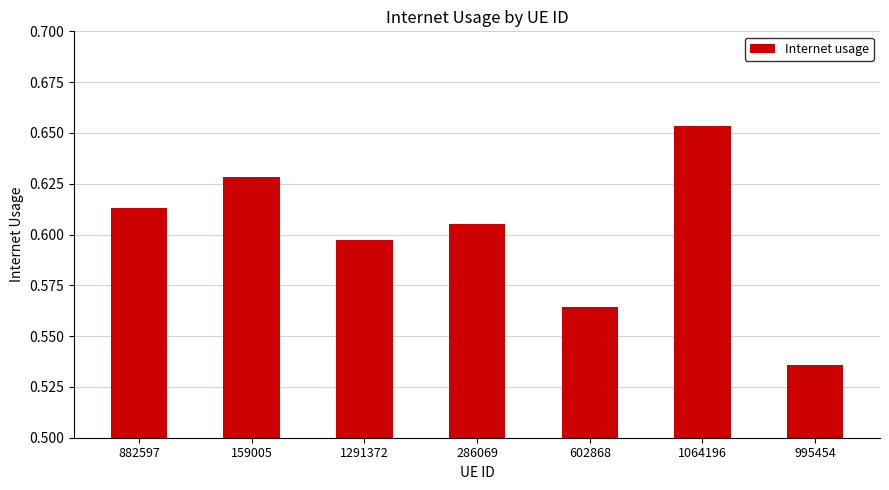

What is the difference between the second highest and second lowest values?

0.1